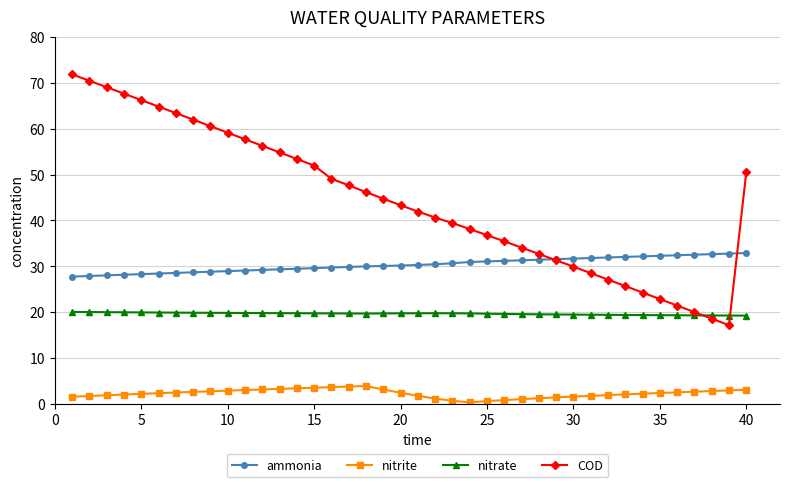

What is the value of the nitrate point at the 19th from the left?

19.7